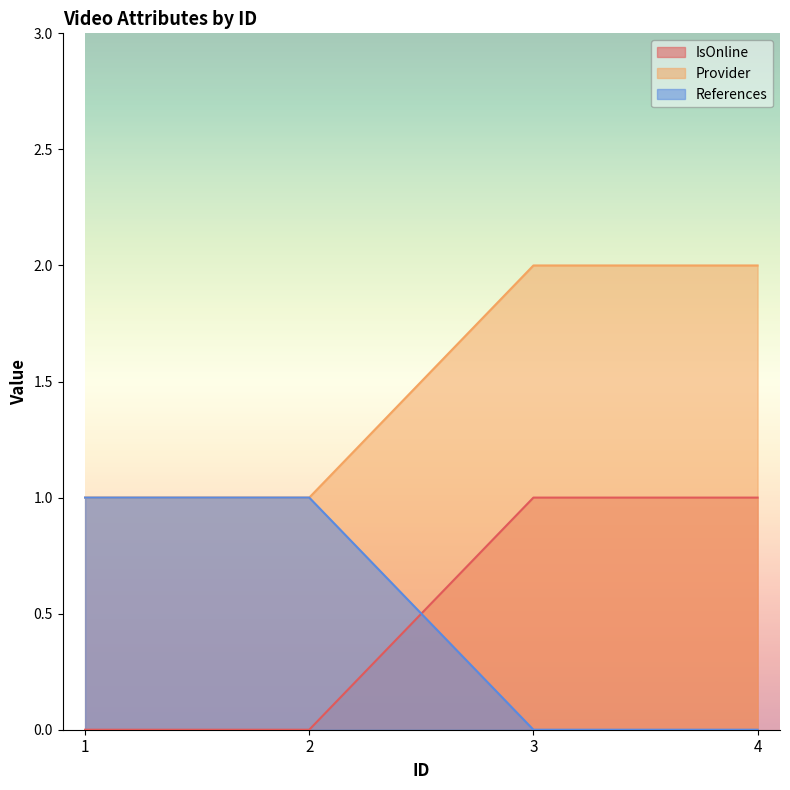

What is the maximum value shown in the chart?

2